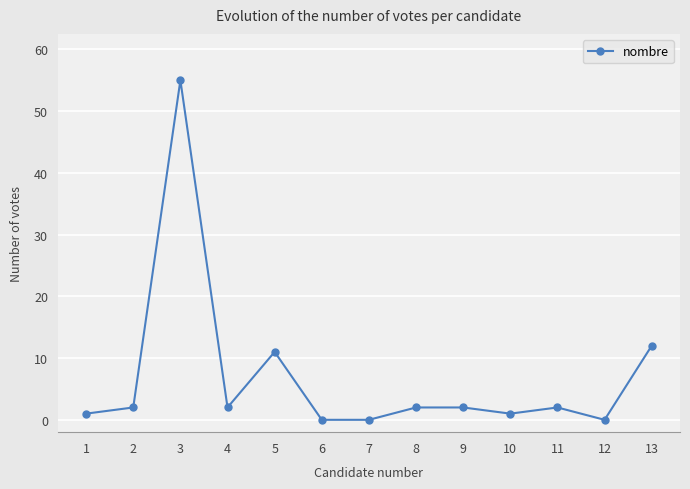

Which category has the highest value across all series?

3